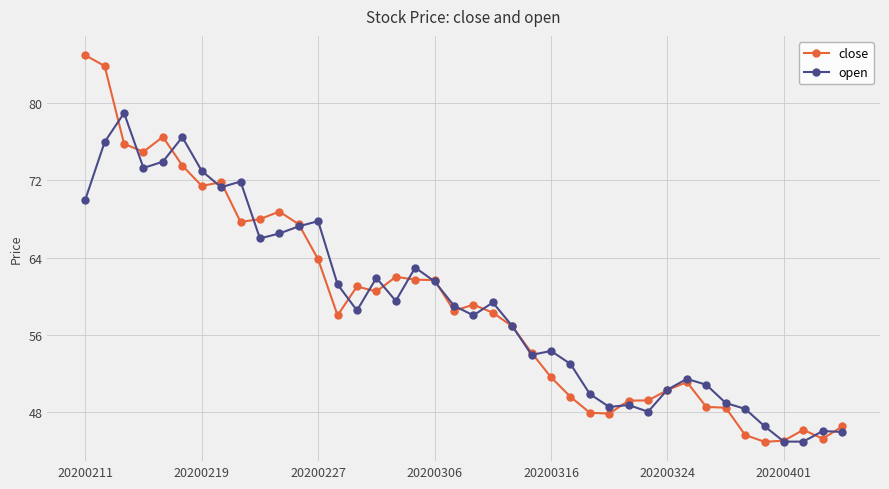

What is the value of the open point at the 35th from the left?

48.3